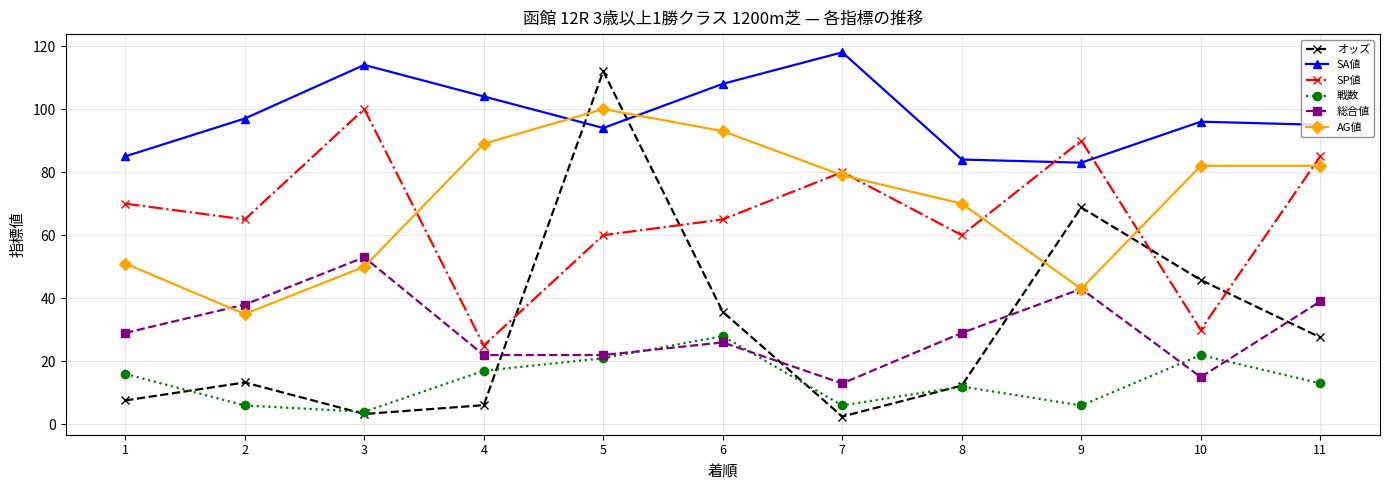

At which label does SA値 reach its peak?

7